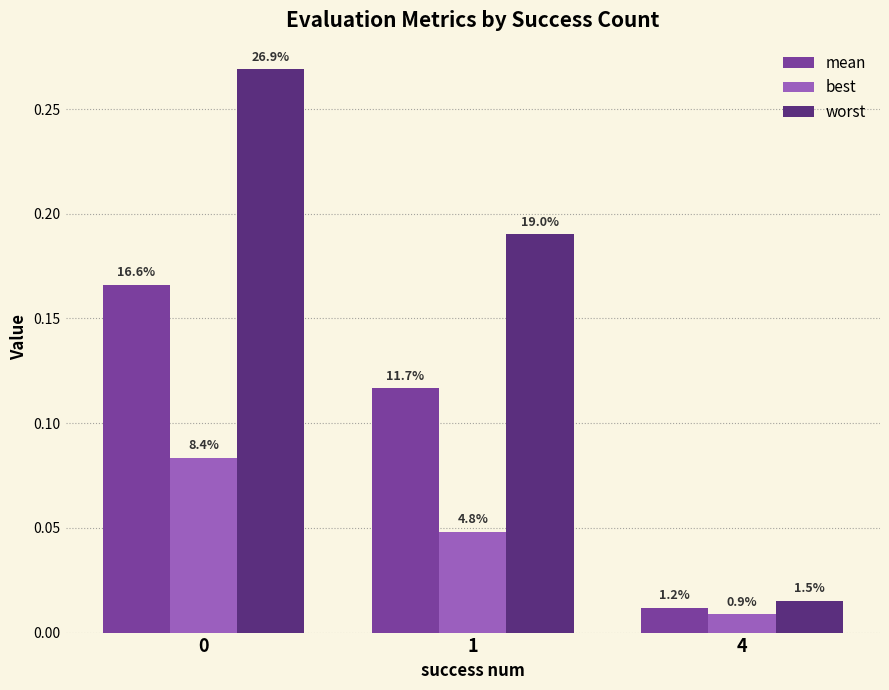

What are all the series names shown in the legend?

mean, best, worst